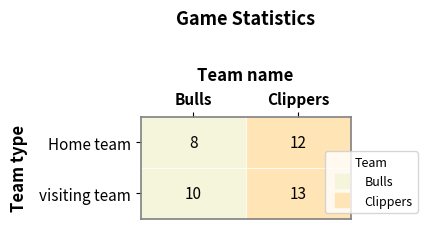

What is the difference between the Home team values at Home team and visiting team?

4